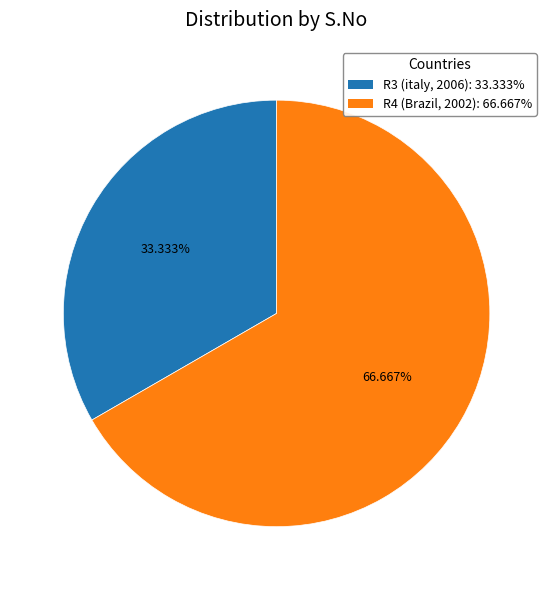

What percentage do R3 and R4 together represent?

100.0%